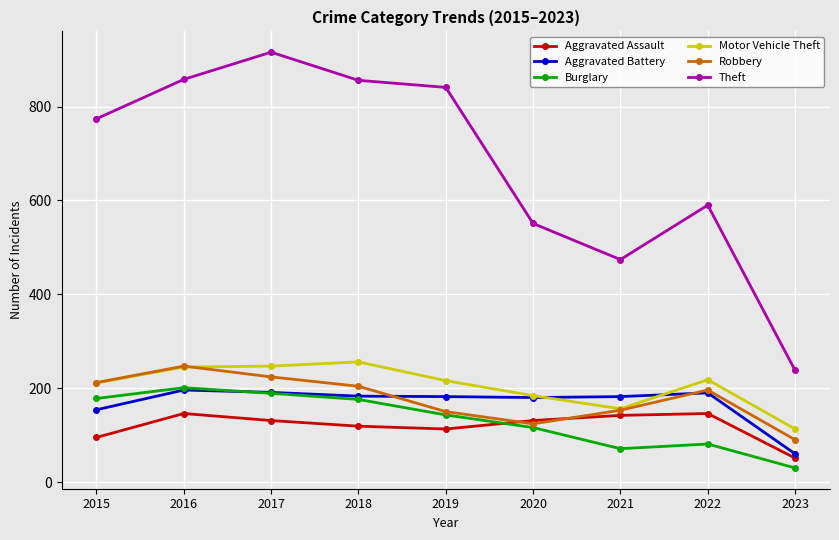

Which series has the largest total across all categories?

Theft